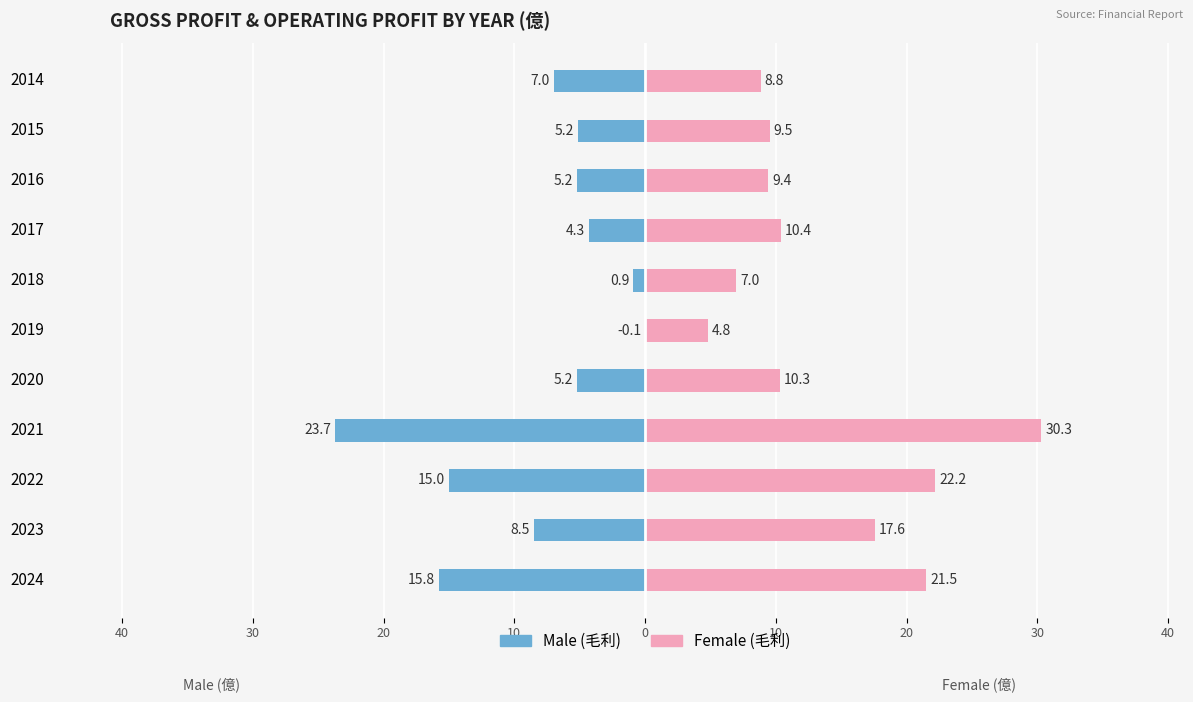

Reading left to right, what are all the values shown in this chart?

Male: -15.8	-8.5	-15.0	-23.7	-5.2	0.0	-0.9	-4.3	-5.2	-5.2	-7.0
Female: 21.5	17.6	22.2	30.3	10.3	4.8	7.0	10.4	9.4	9.5	8.8